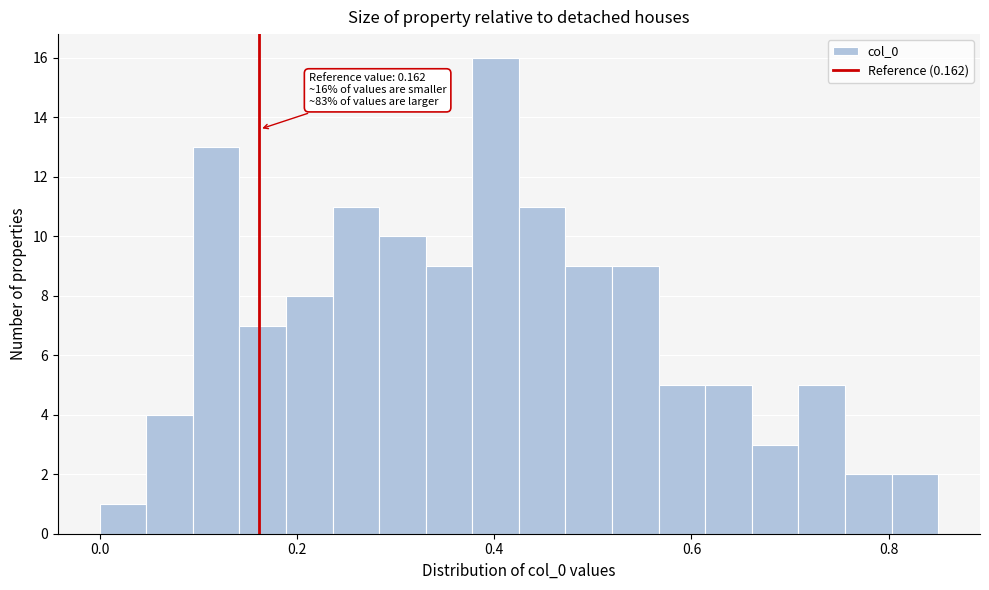

Read against the x-axis, roughly where is the centre of the tallest bar?

0.40